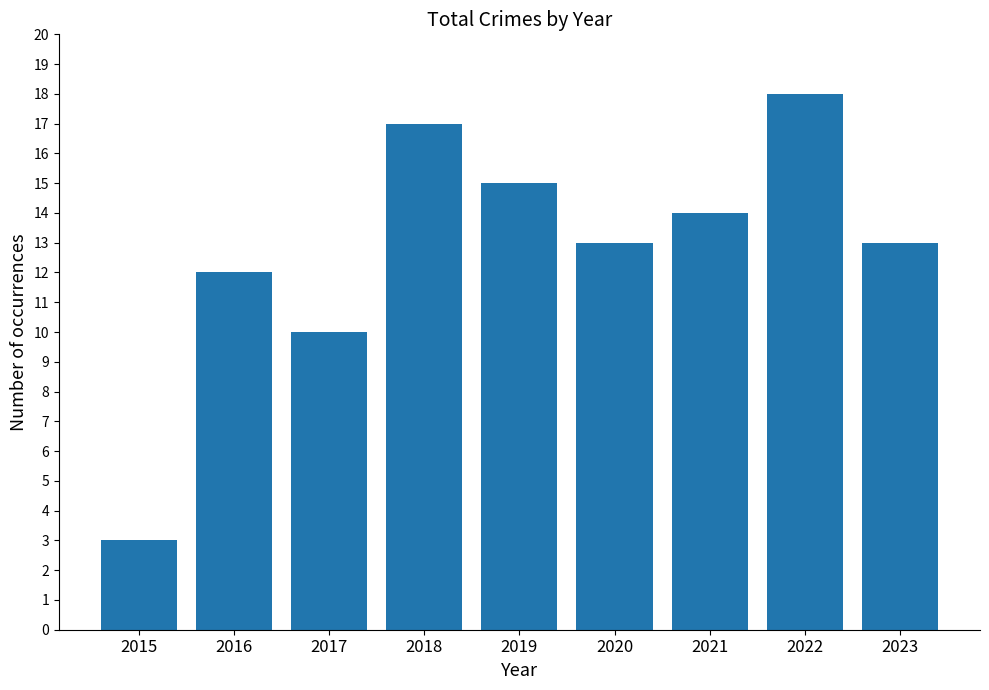

Approximately how many times larger is the value at 2016 compared to 2022?

0.7